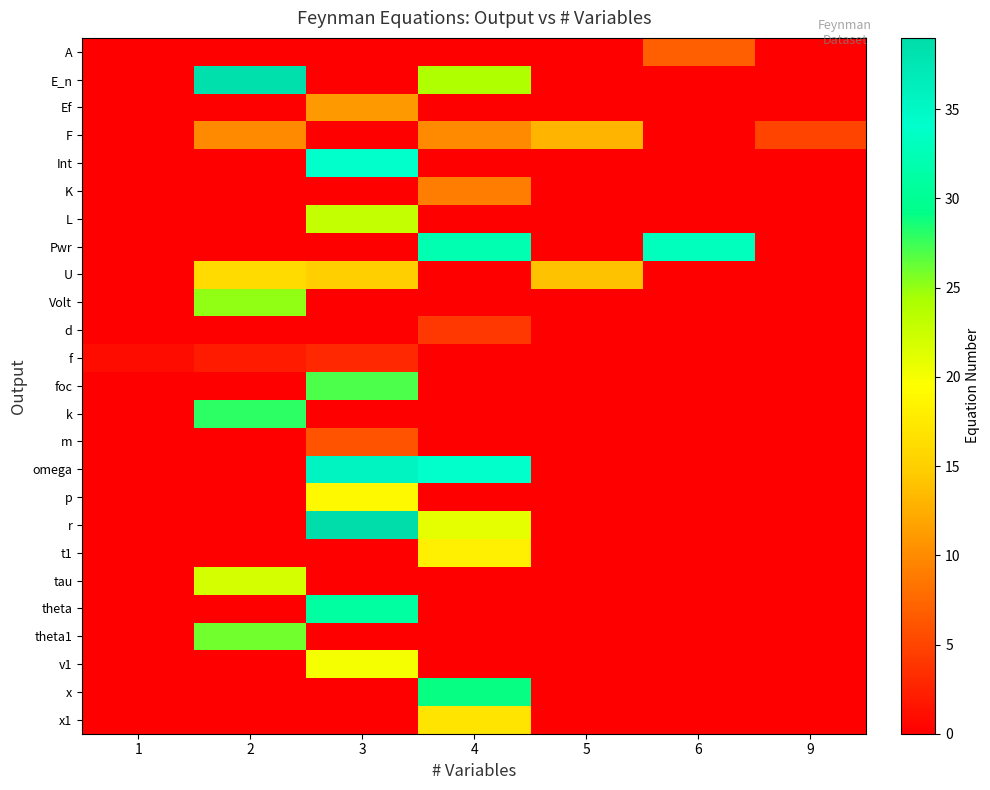

Which label corresponds to the smallest value in the chart?

1